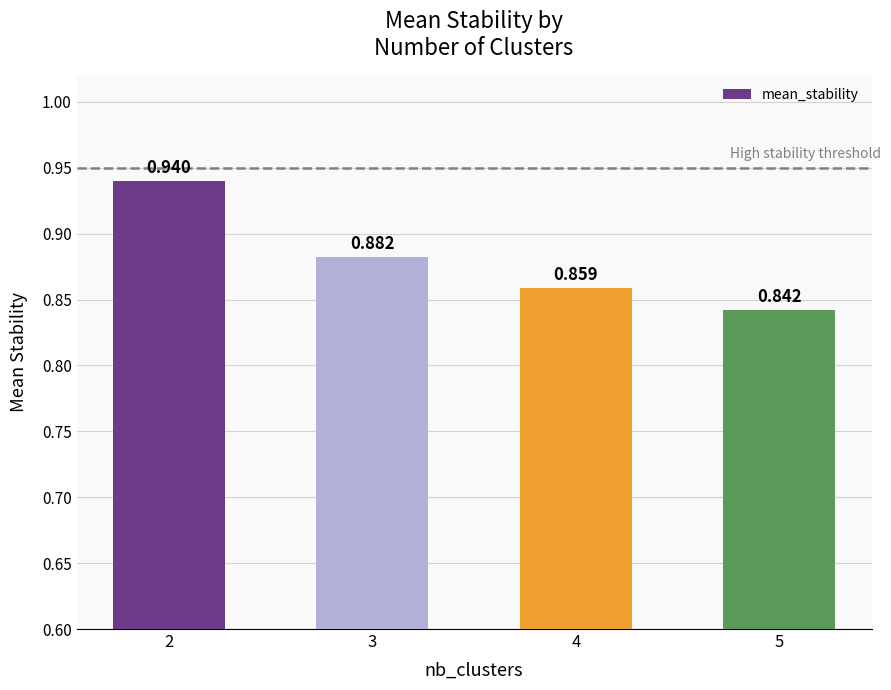

Is it true that the value at 2 is 0.9?

True